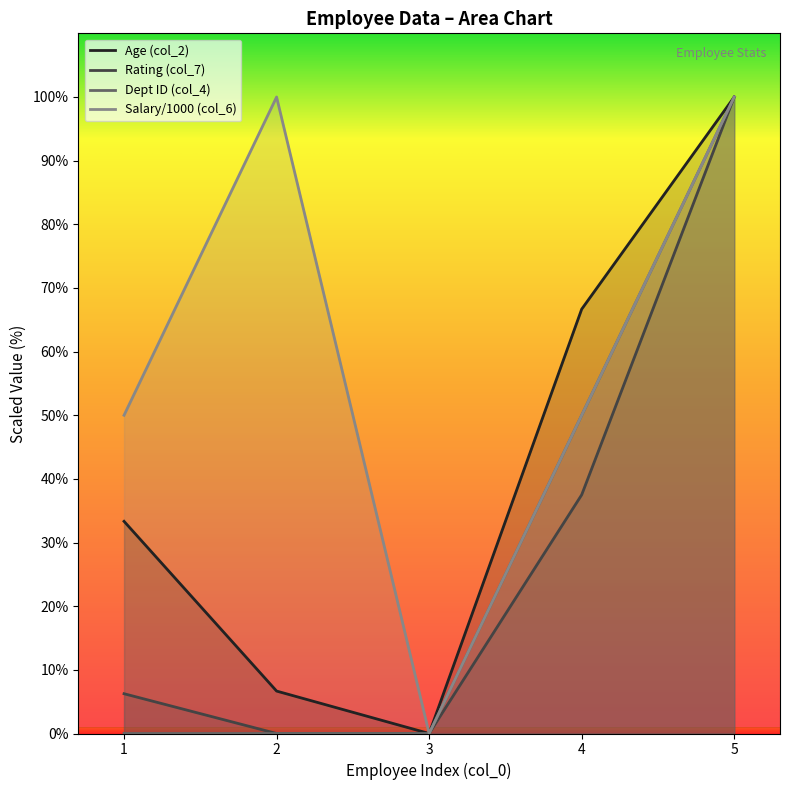

How many positive values does the col_2 series have?

4